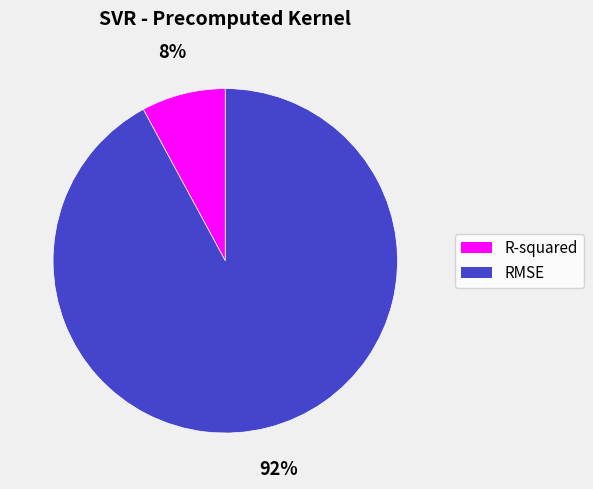

To the nearest percent, what is the combined percentage of RMSE and R-squared?

100%